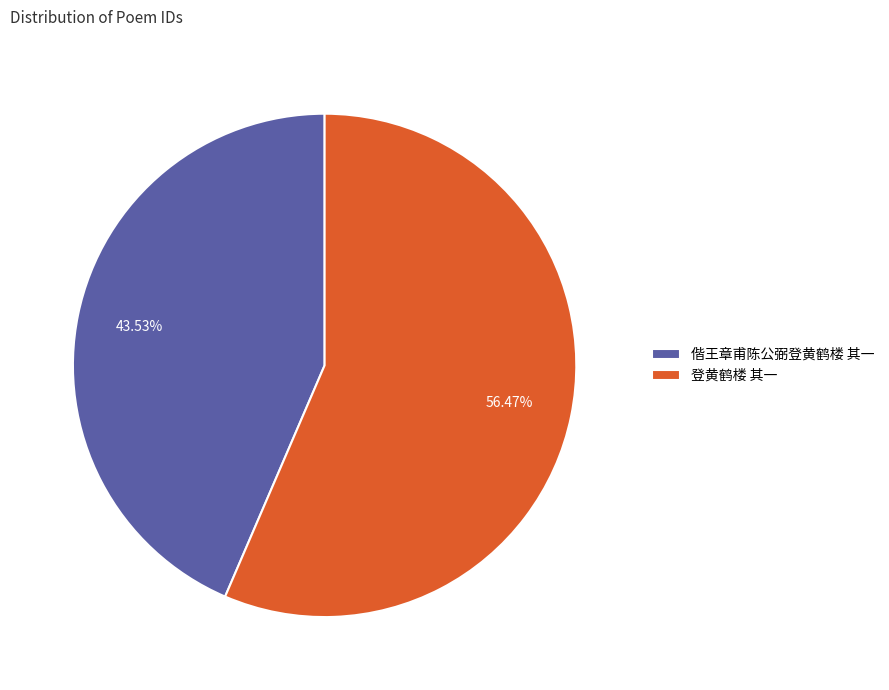

To the nearest percent, what is the average slice percentage?

50%